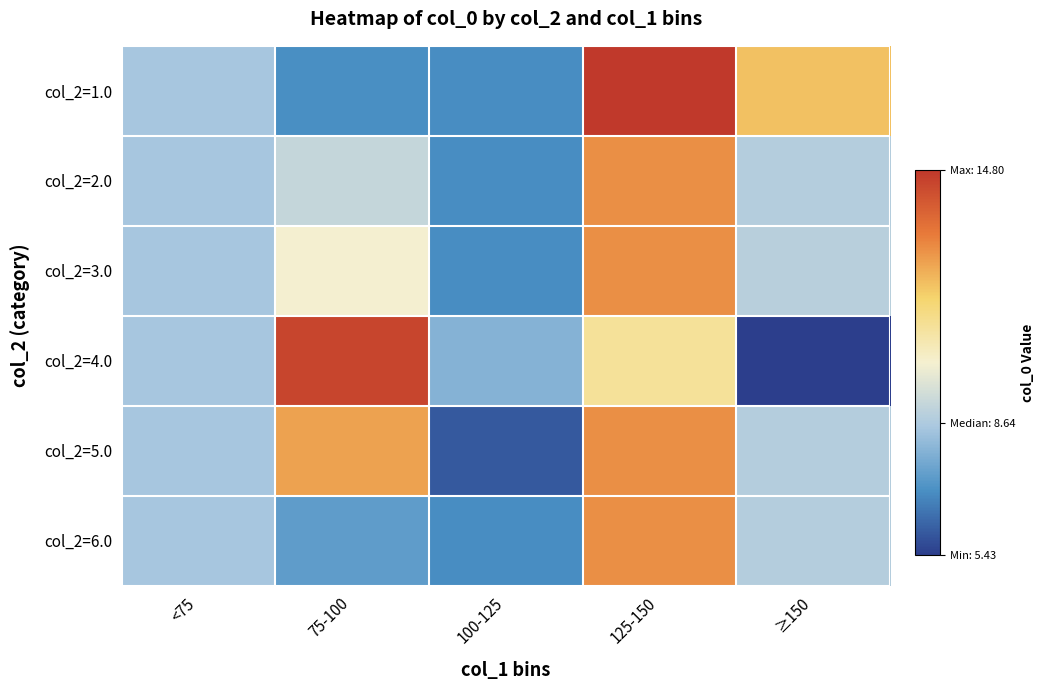

At how many categories does at least one series exceed 13?

2